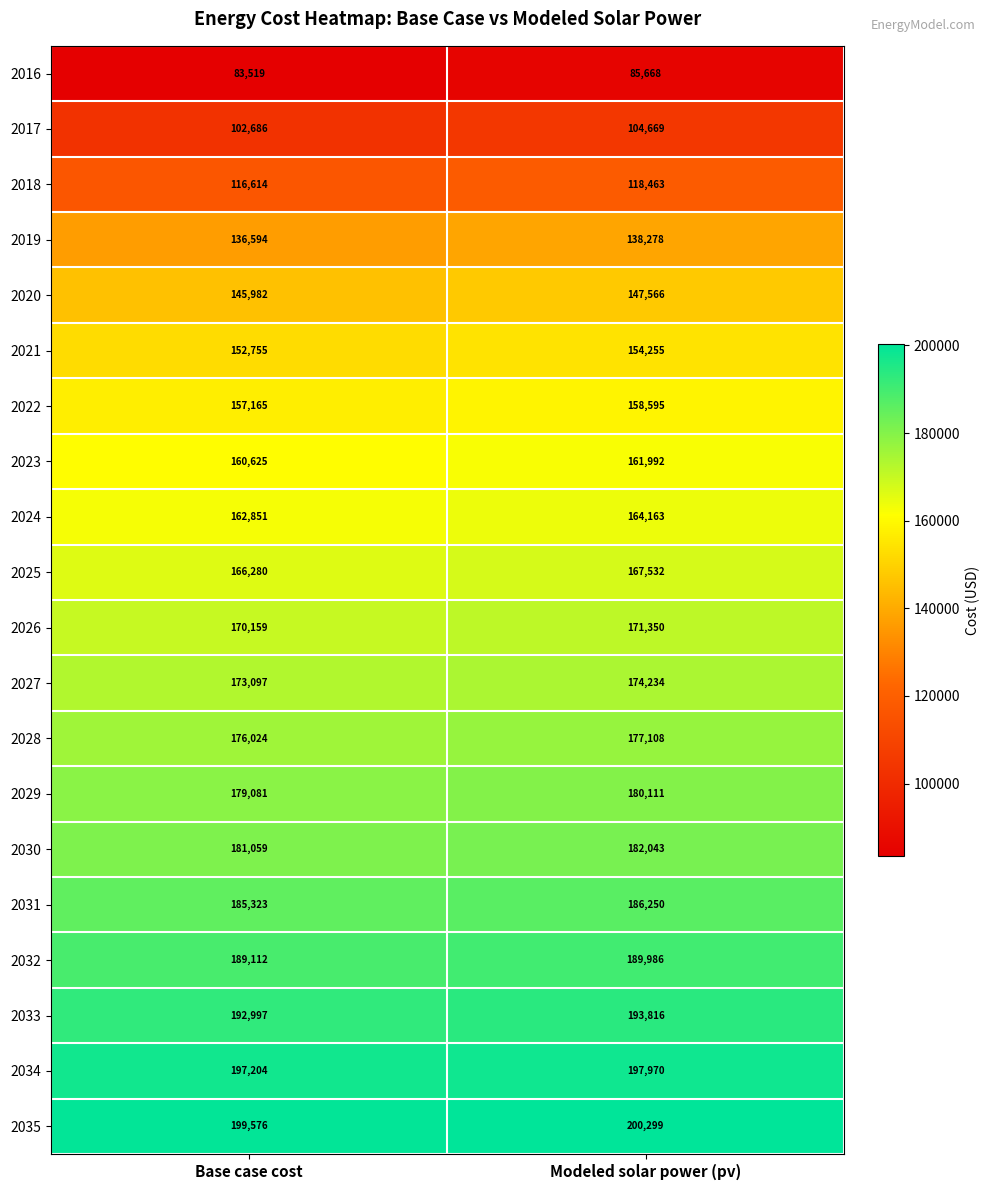

How many distinct data groups are displayed?

20